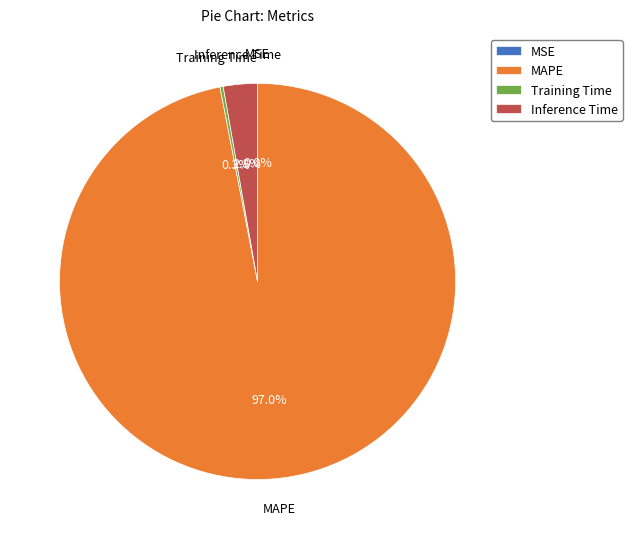

What is the majority slice?

MAPE